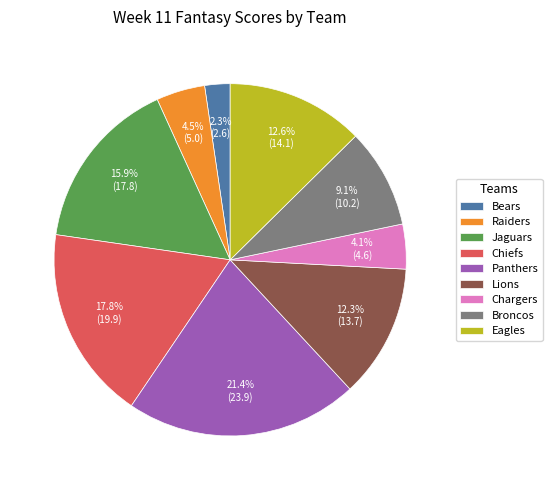

Which slice is the smallest?

Bears